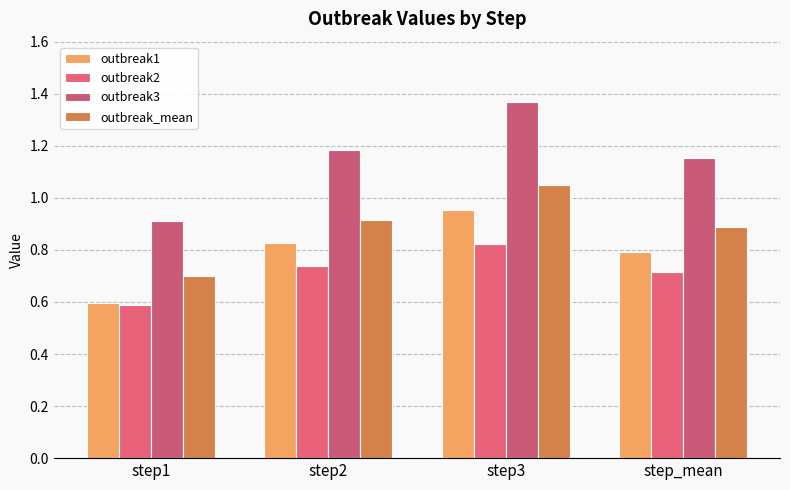

Is it true that outbreak1 equals 0.4 at step1?

False